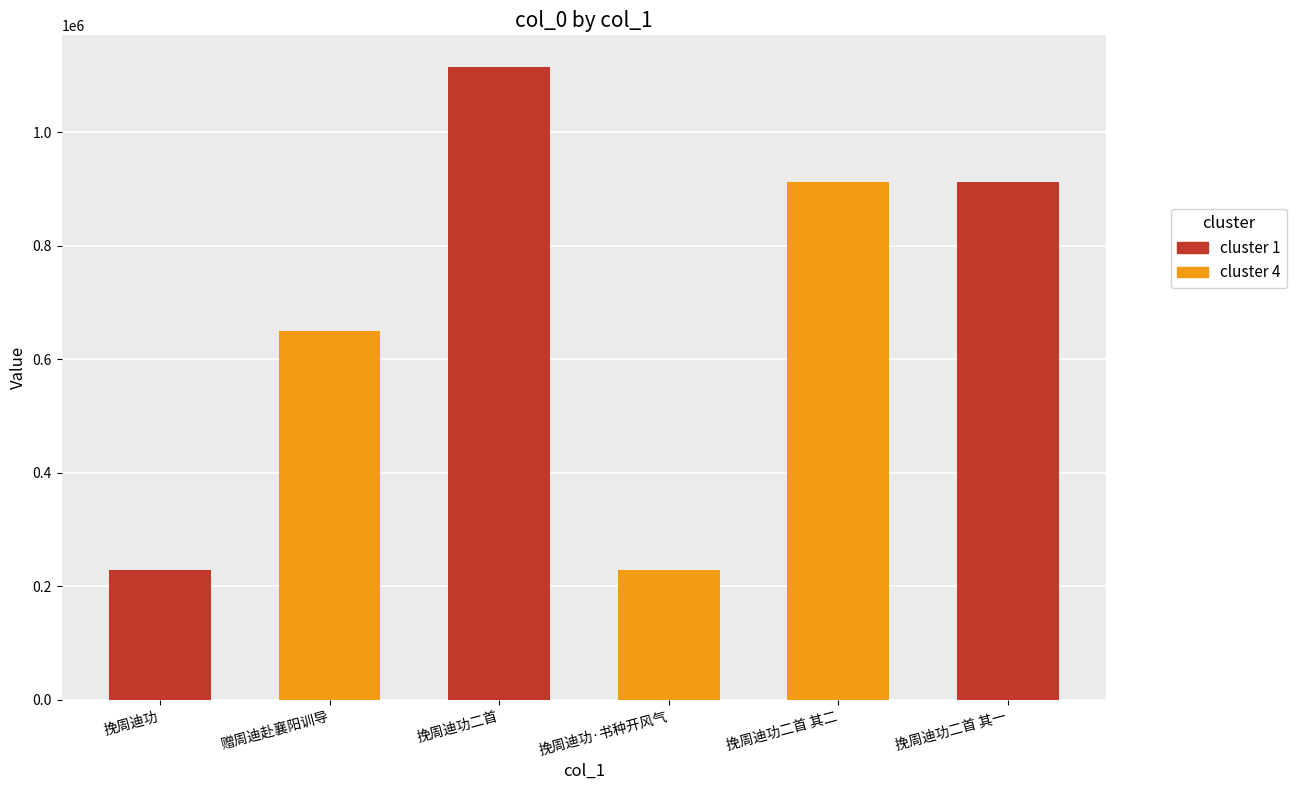

What is the approximate value at 挽周迪功·书种开风气, to the nearest 50?

228550